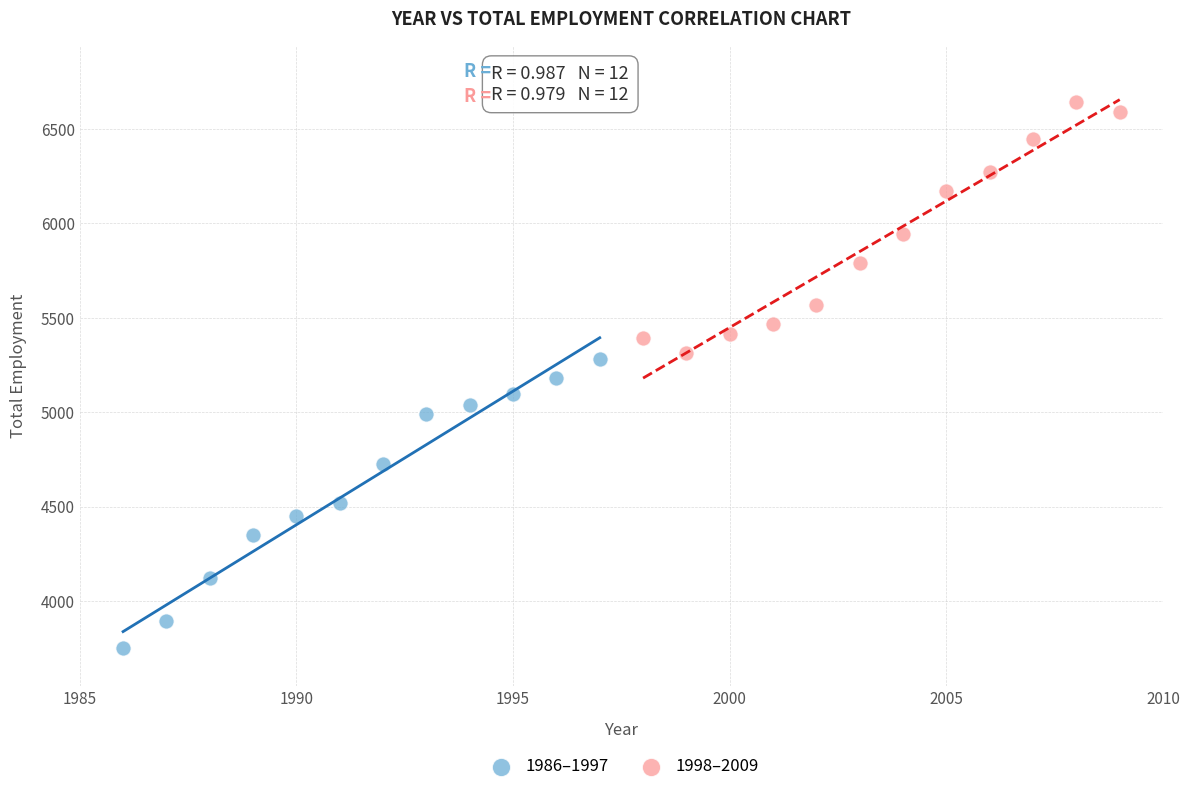

Which series reaches the maximum Y coordinate?

1998–2009